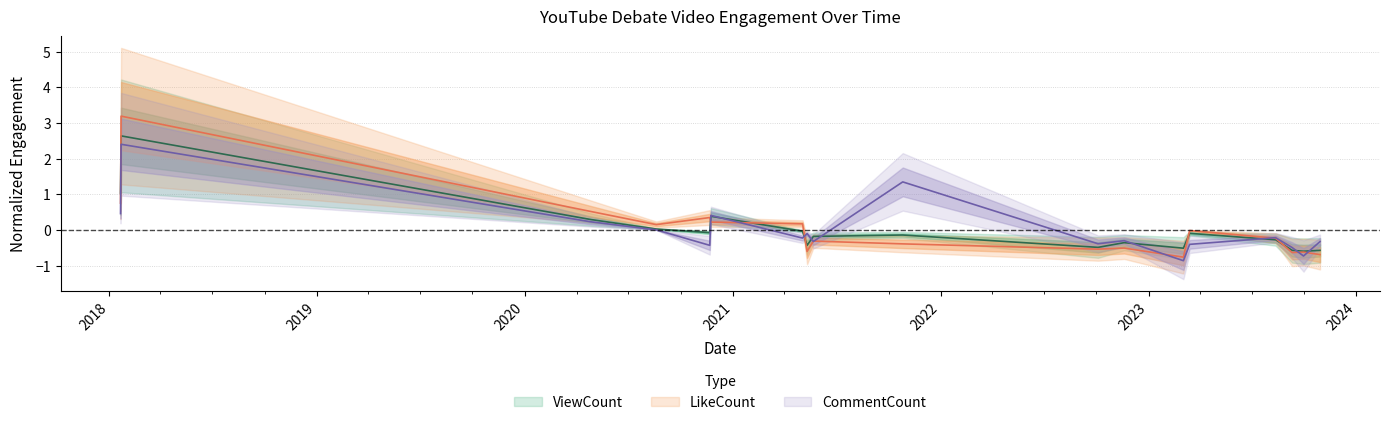

Which label corresponds to the largest value in the chart?

2018-01-22